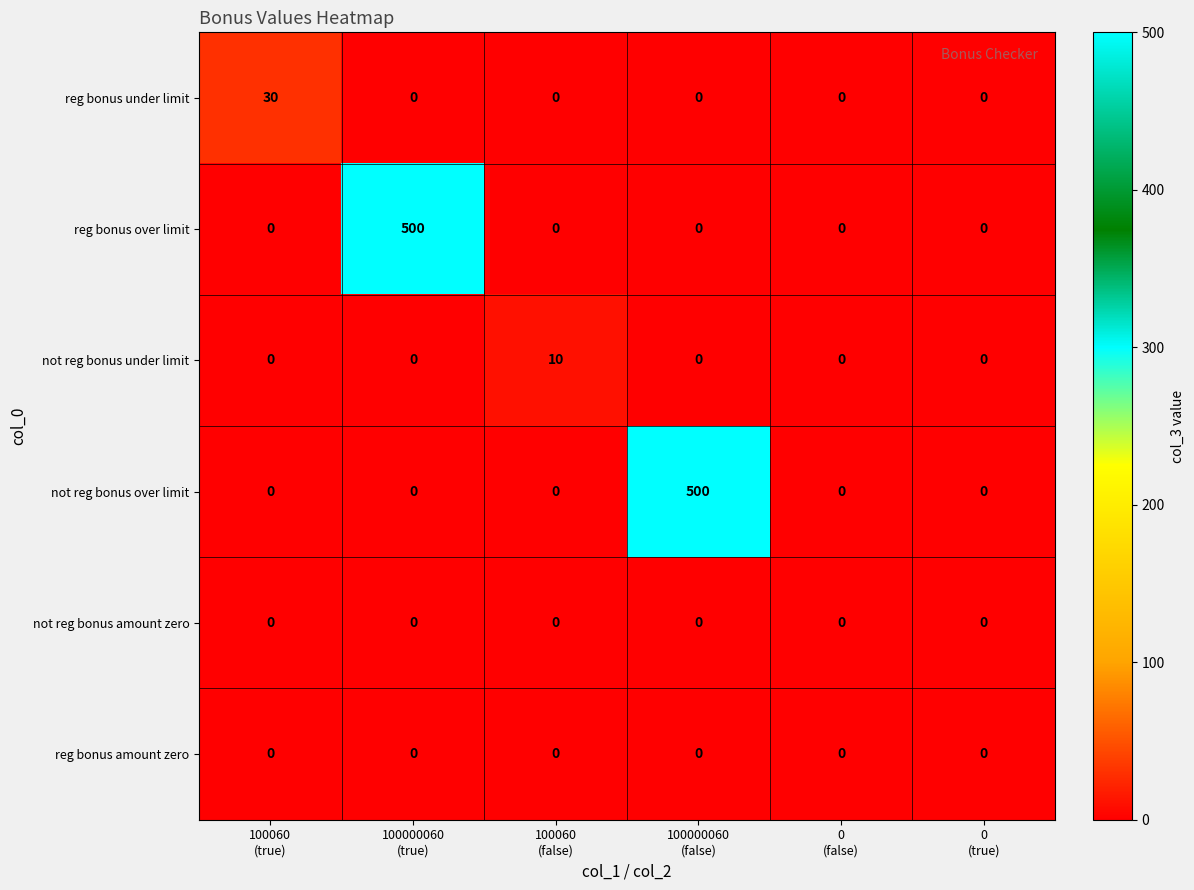

Count the number of categories in the chart.

6